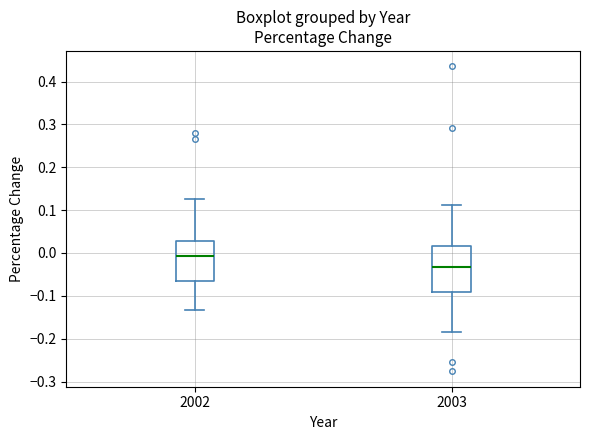

Reading left to right, transcribe this box plot: for each box, give where its median line is, the range the box spans, and where its two whiskers end, as read against the y-axis. The values are not printed on the chart, so give them approximately, as read against the axis.

2002: median -0.01, box -0.07 to 0.03, whiskers -0.13 to 0.13
2003: median -0.03, box -0.09 to 0.02, whiskers -0.18 to 0.11